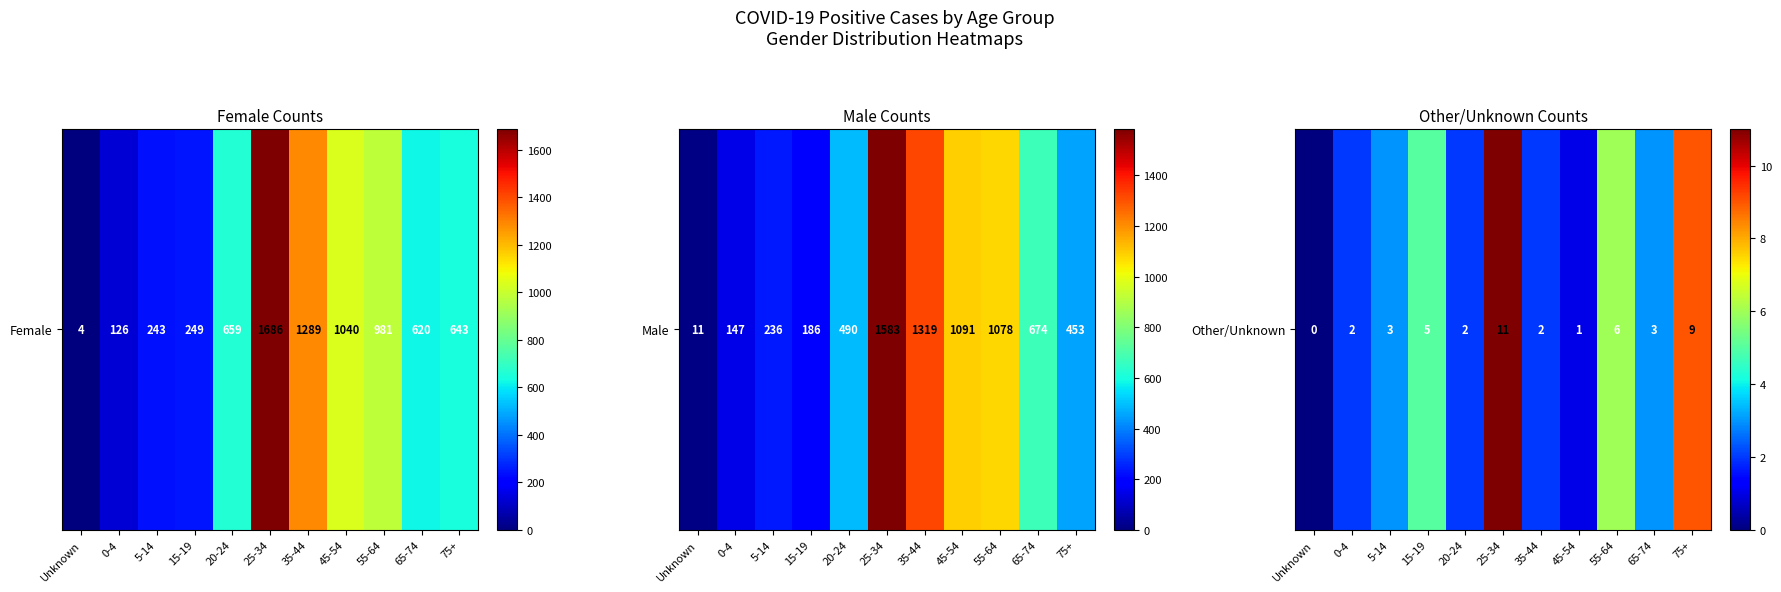

How many data points are less than 3?

5